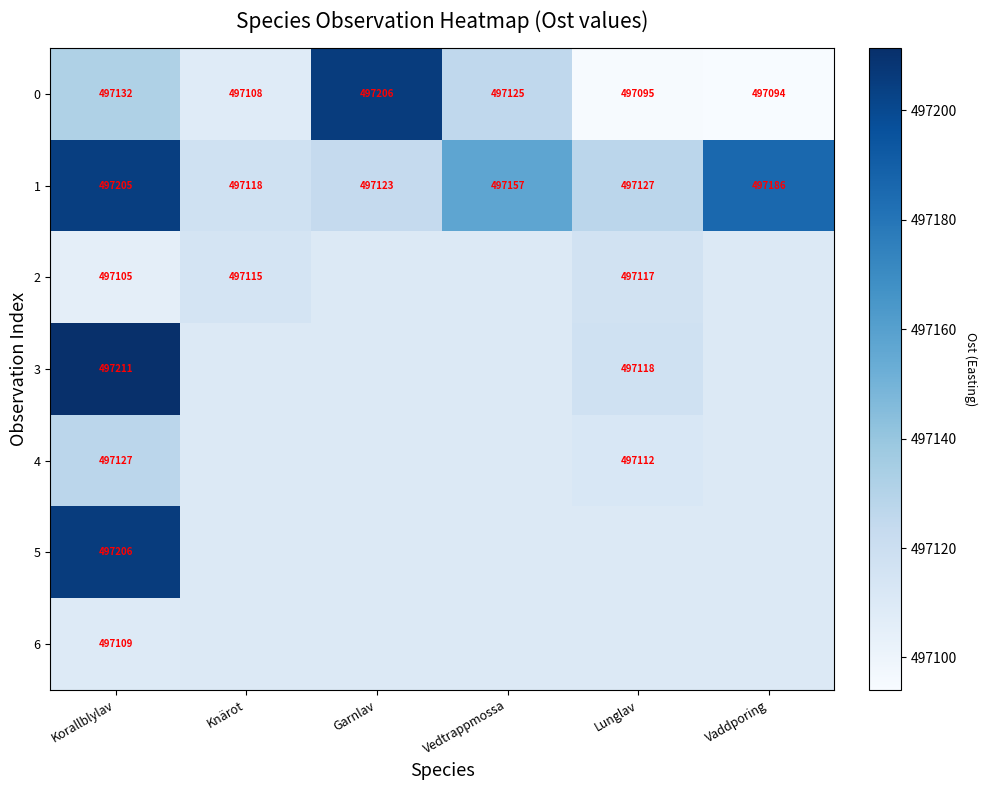

How many data points does each series have?

6